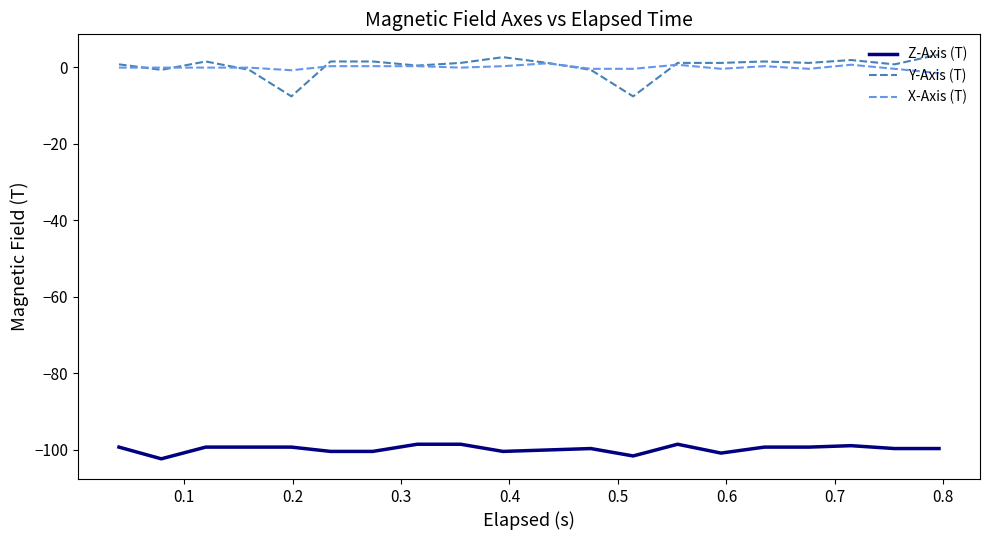

True or false: Z-Axis (T) and X-Axis (T) intersect in this chart.

False